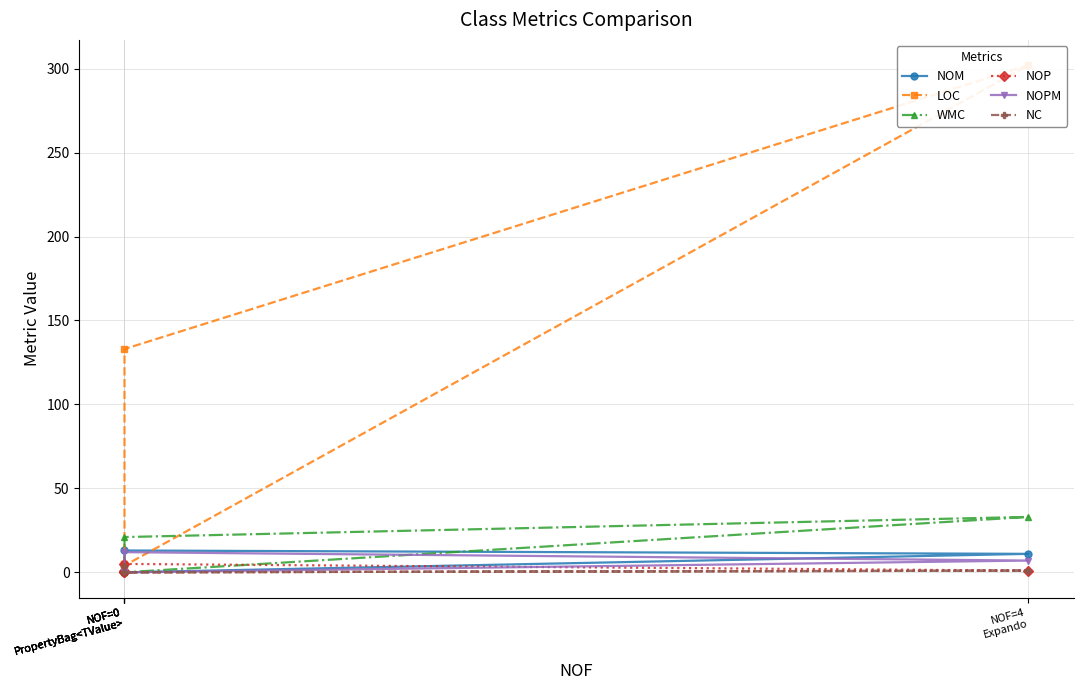

Between NOF=0
PropertyBag<TValue> and NOF=0
PropertyBag<TValue>, which is larger?

NOF=0
PropertyBag<TValue>